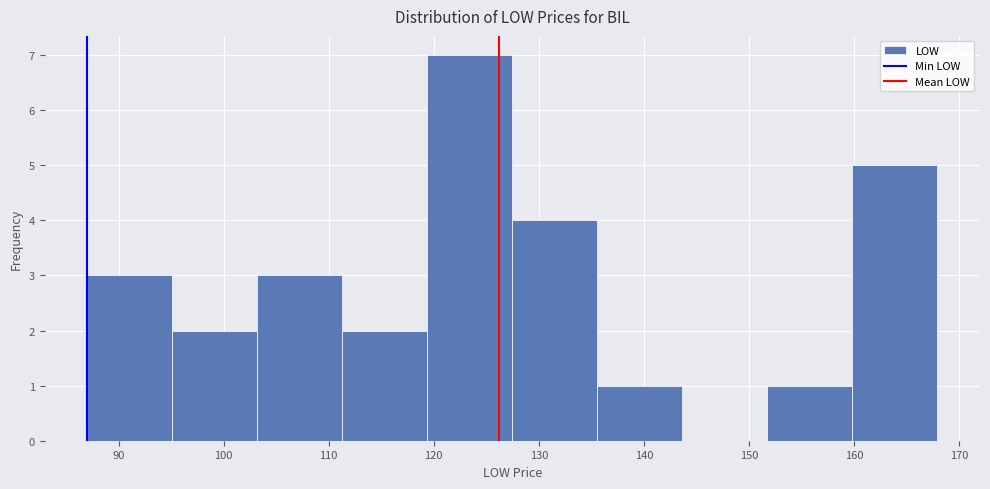

How tall is the bar that spans 152 to 160 on the x-axis? Neither the bar edges nor the heights are printed on the chart, so give them approximately, as read against the axes.

1